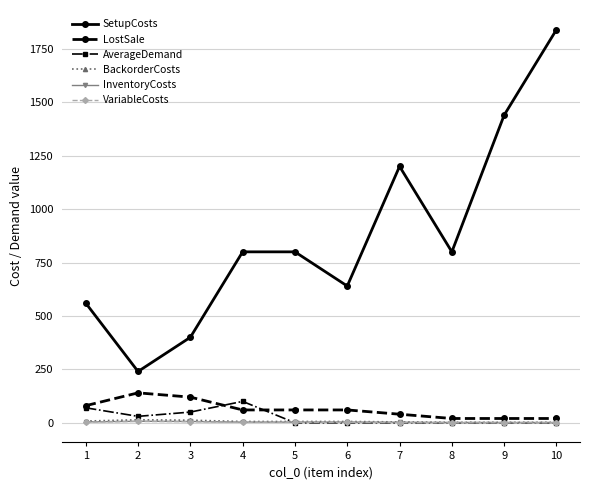

Read the LostSale value at 4.

60